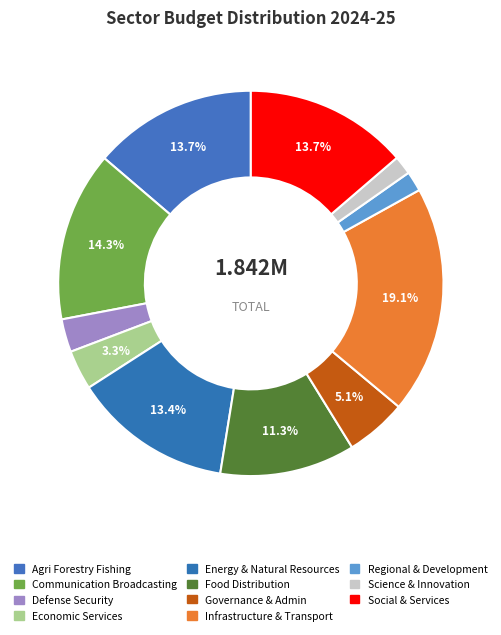

How many segments does this pie chart have?

11